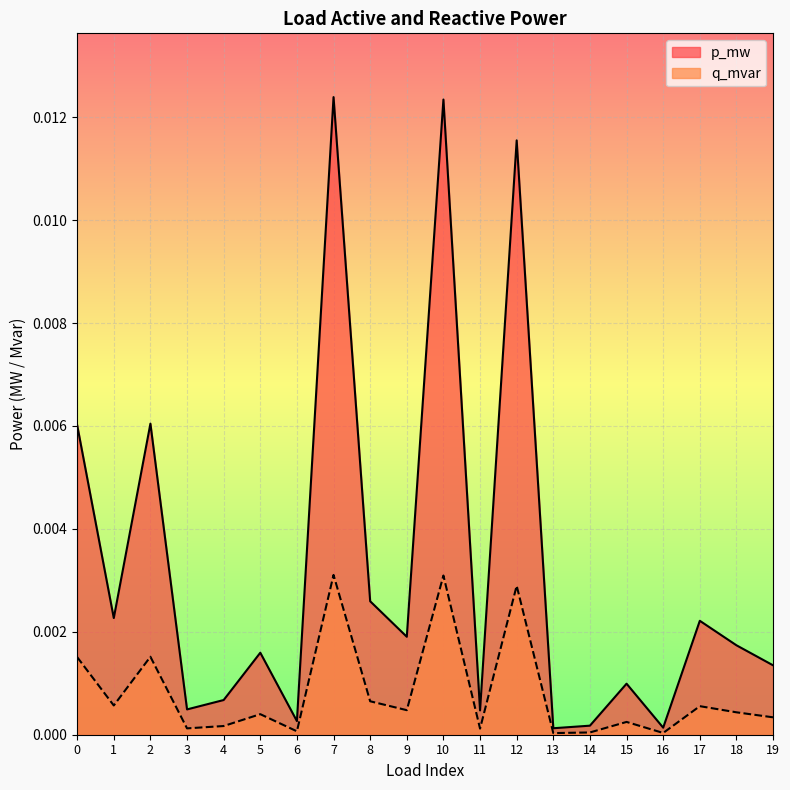

Where is p_mw nearest to the value 0?

13